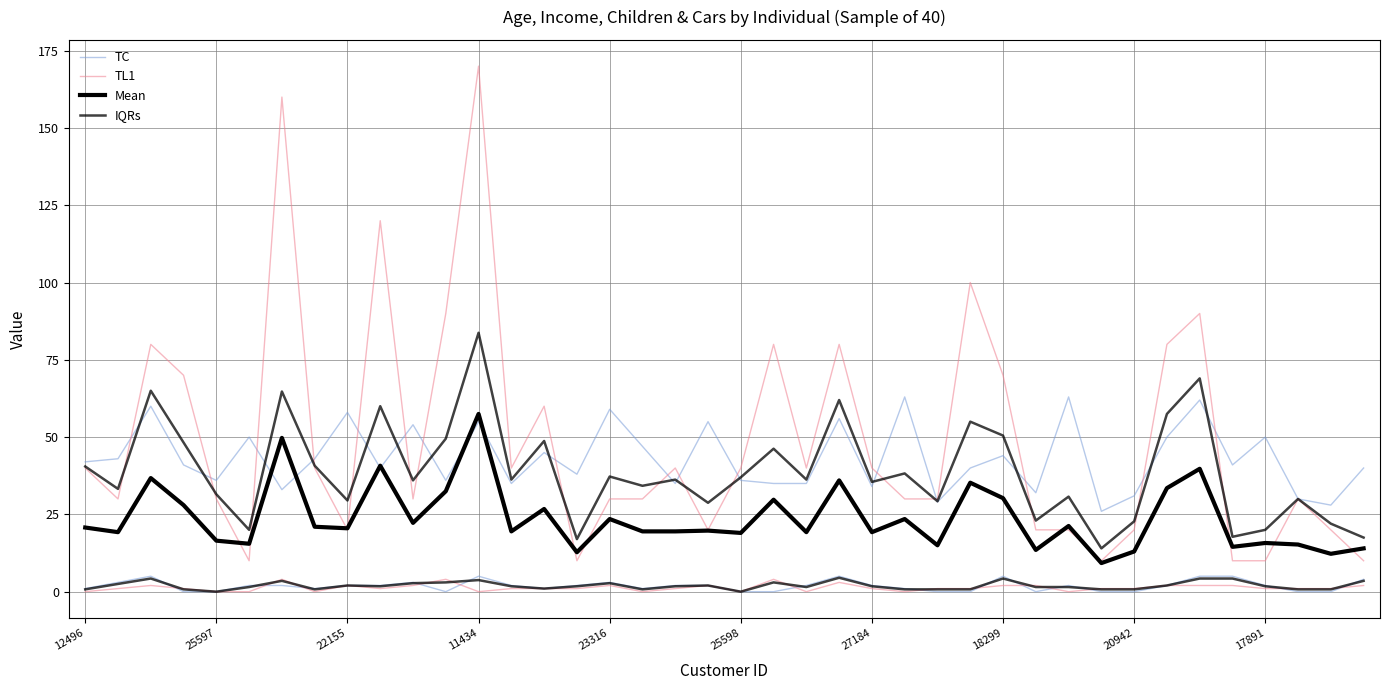

What is the maximum value shown in the chart?

170.0